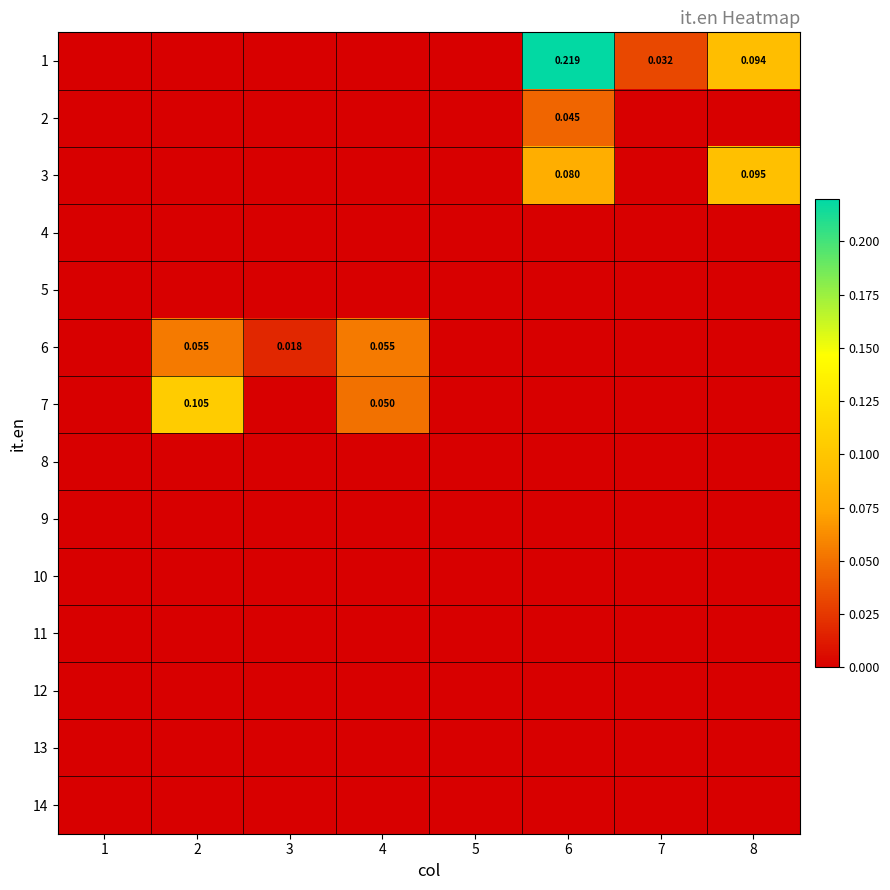

At which category does the chart reach its peak across all series?

6